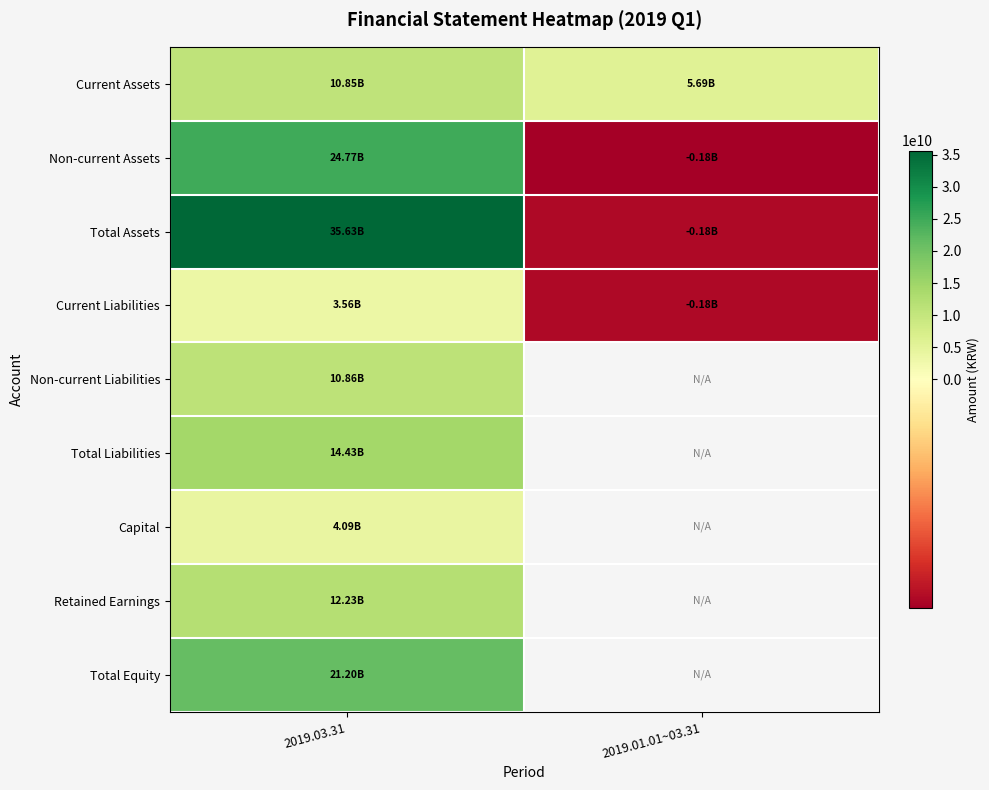

At which label does Total Liabilities reach its minimum?

2019.03.31